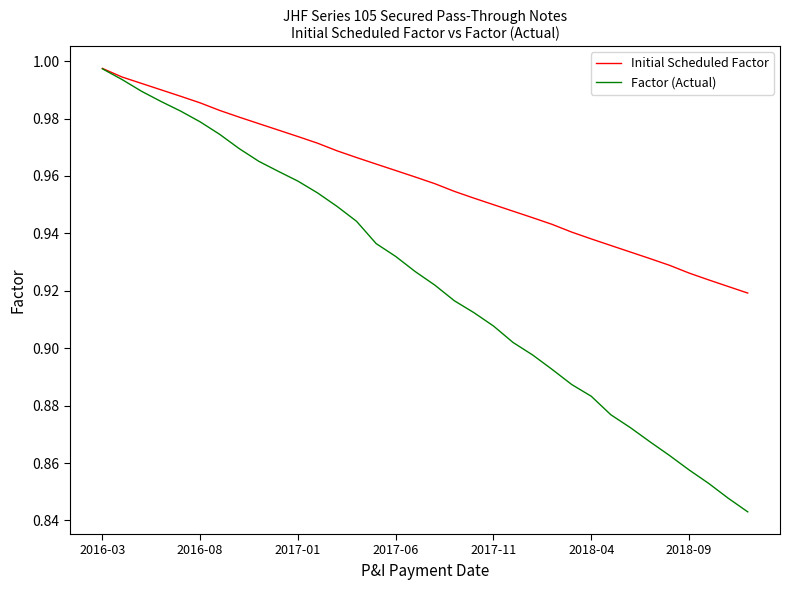

True or false: Factor (Actual) has more than 2 points higher than both neighbors.

False